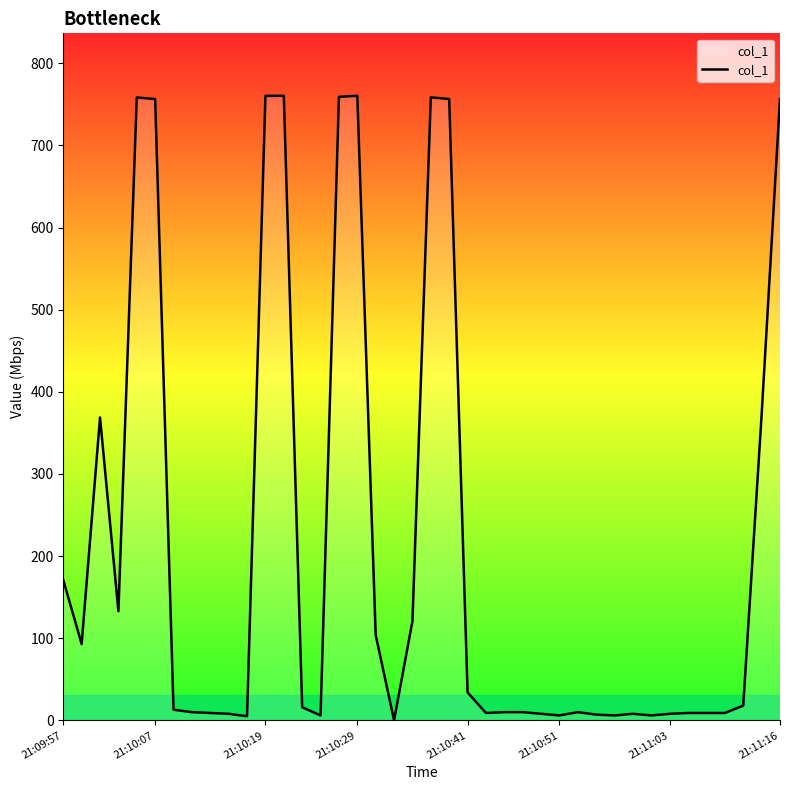

What is the sum of all values?

8423.6